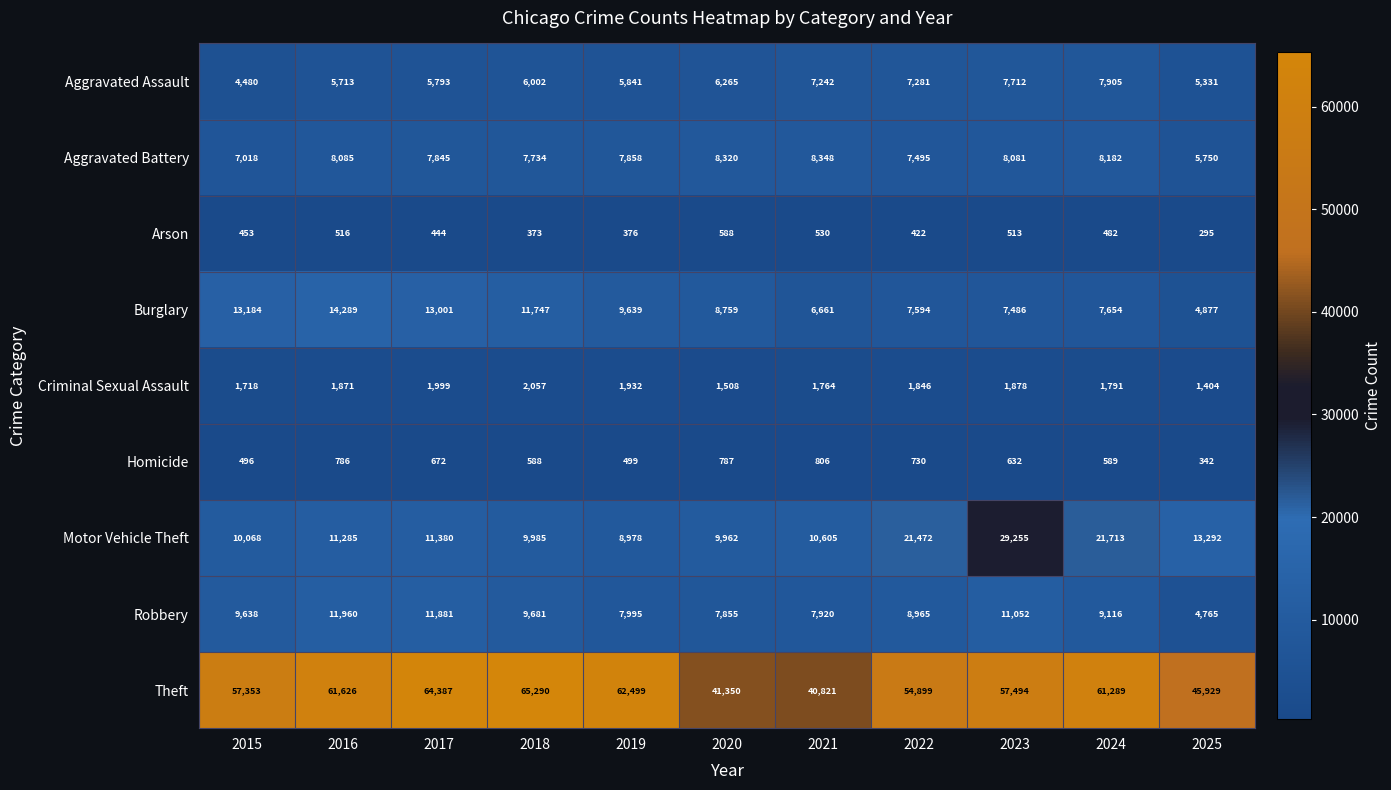

What is the sum of the Theft values at 2018 and 2015?

122643